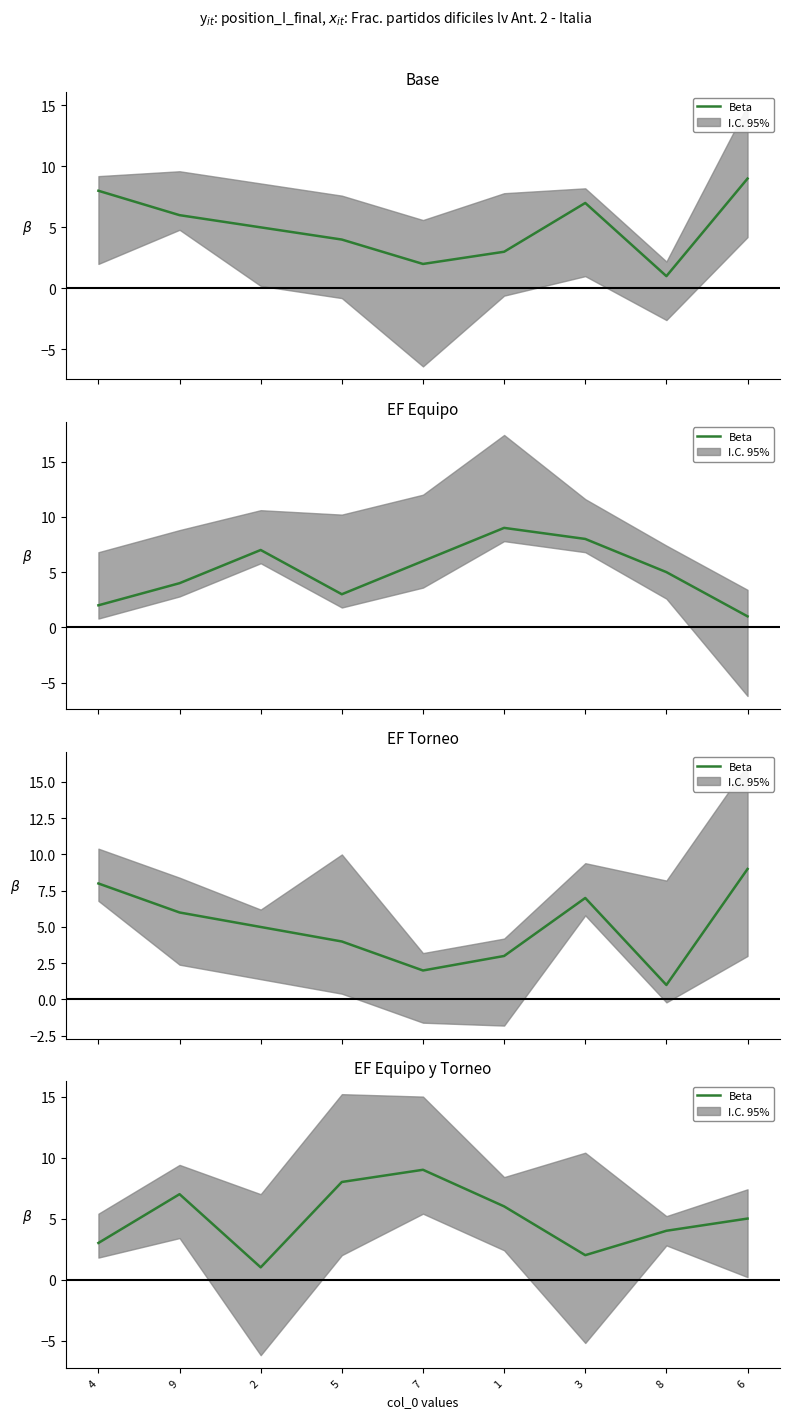

What is the change in value from 1 to 3?

-4